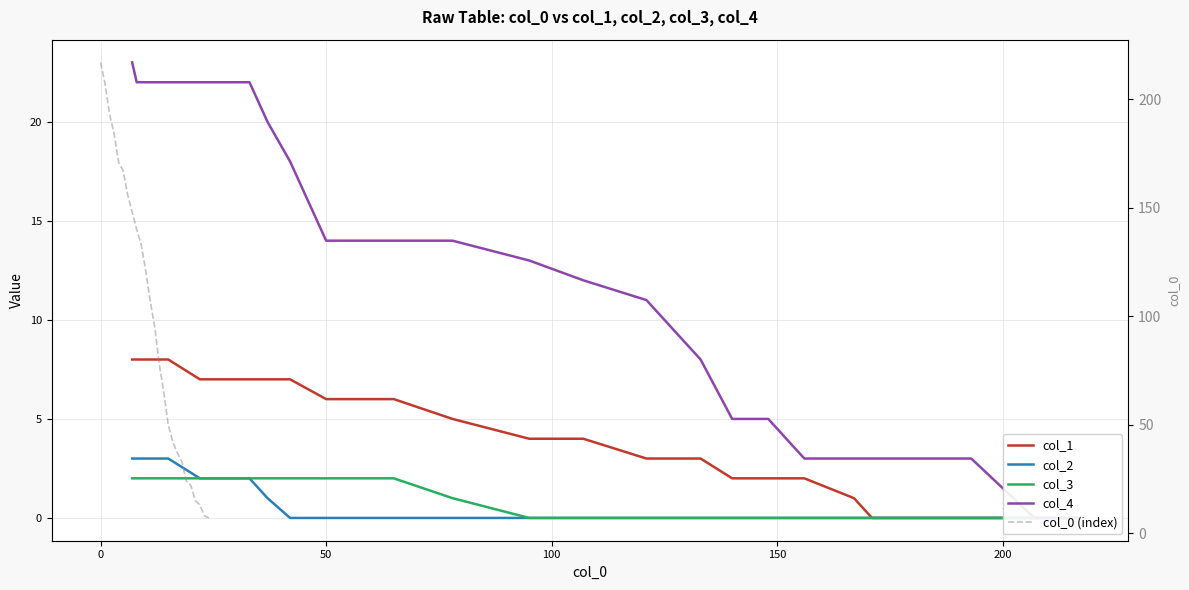

How many positive values does the col_2 series have?

8